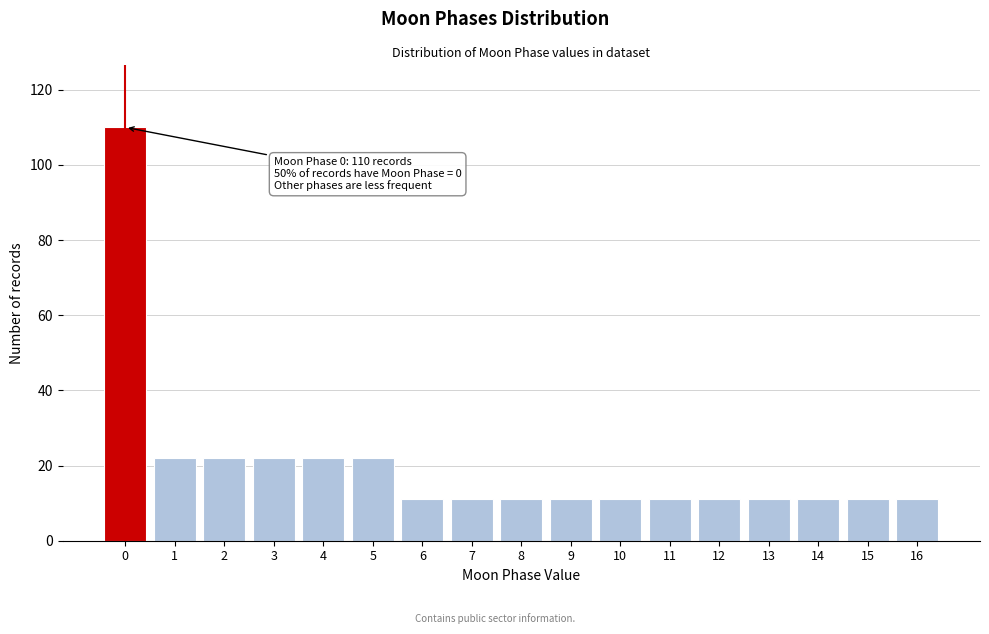

Reading left to right, what are all the values shown in this chart?

110	22	22	22	22	22	11	11	11	11	11	11	11	11	11	11	11